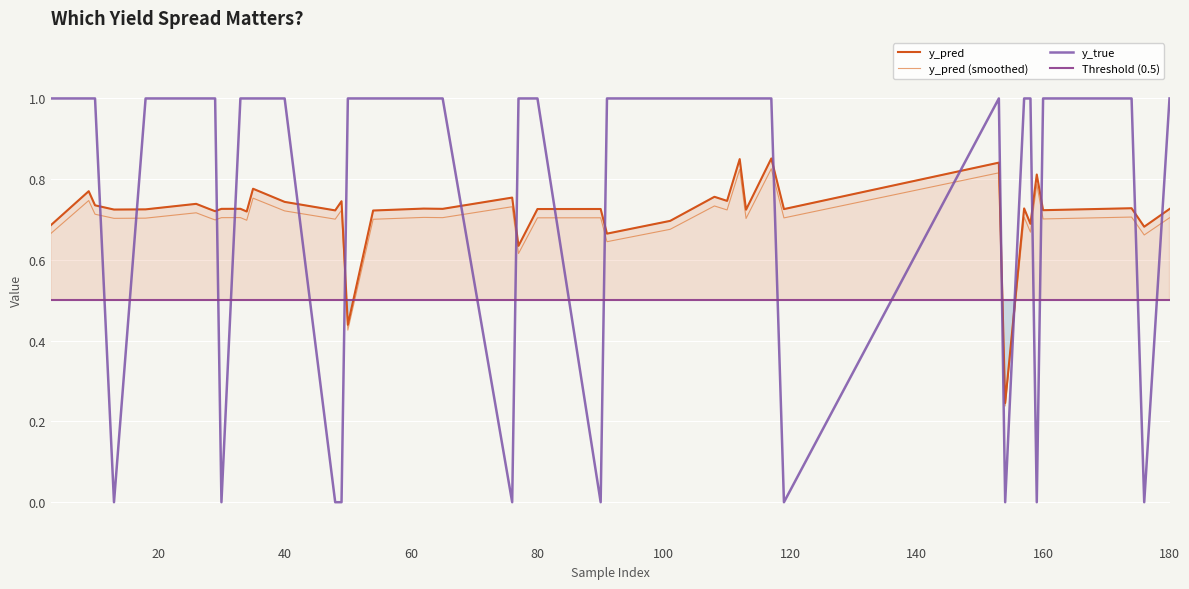

True or false: y_true and y_pred intersect in this chart.

True